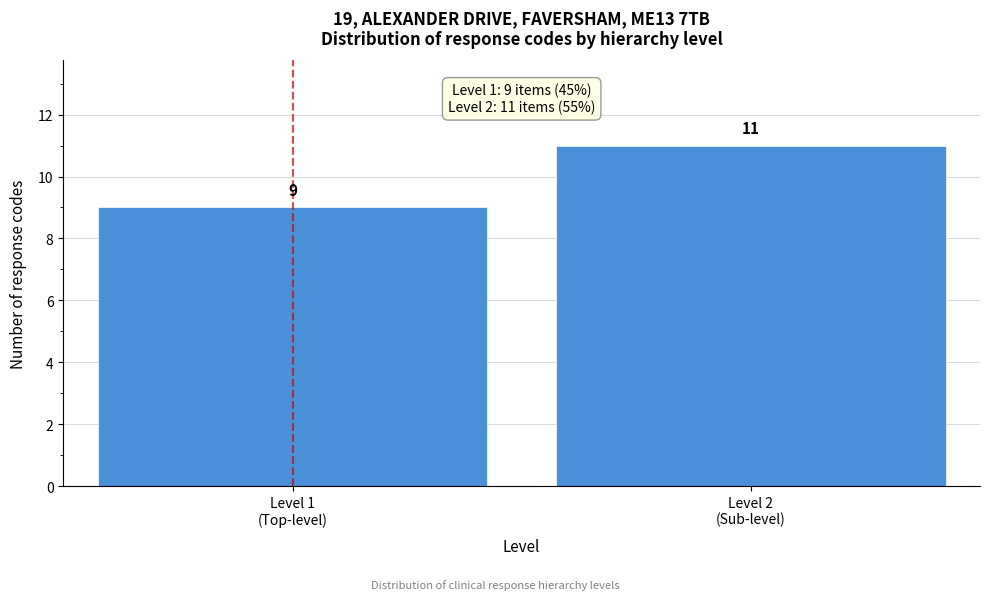

Reading left to right, transcribe all the data shown in this chart.

9	11